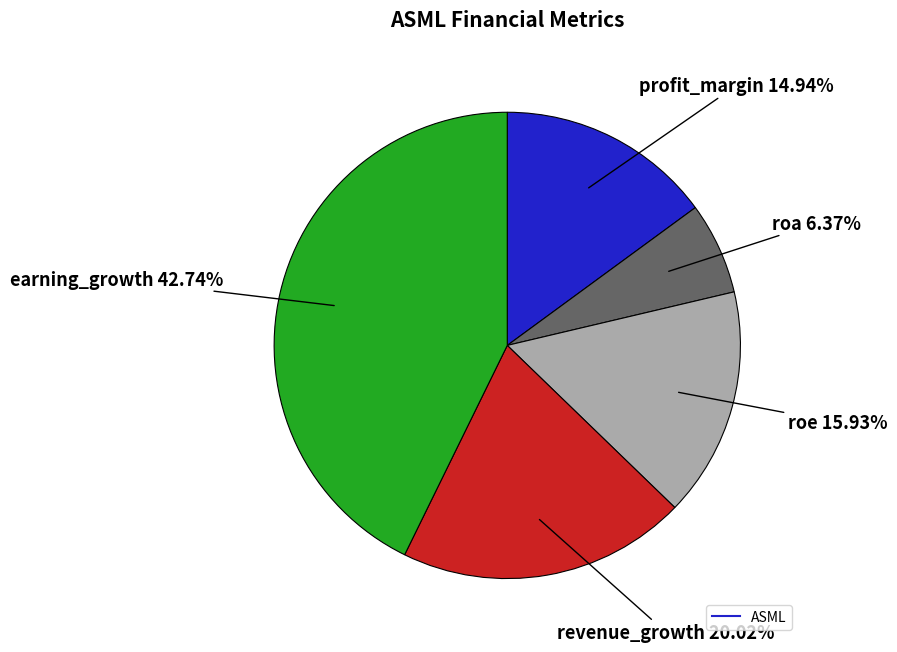

Does any single category account for the majority?

No